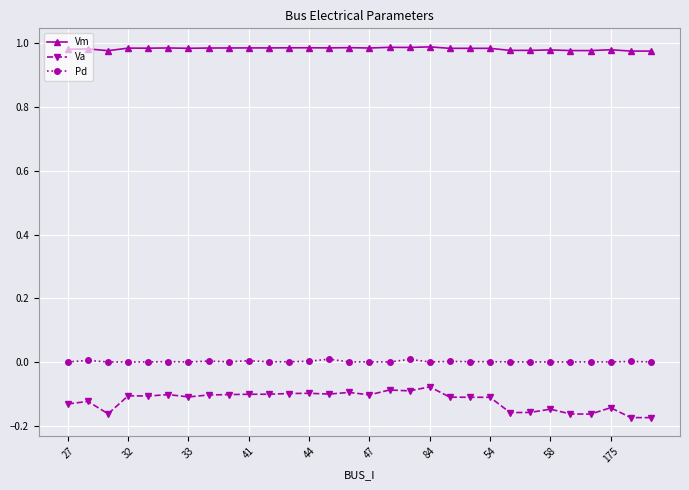

True or false: Va and Vm cross at least once.

False